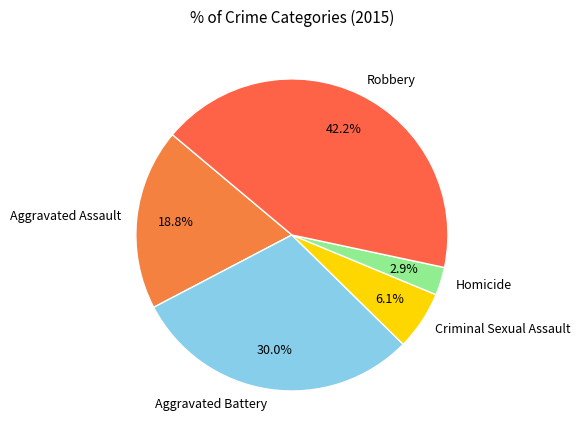

True or false: Homicide accounts for 10% of the total.

False